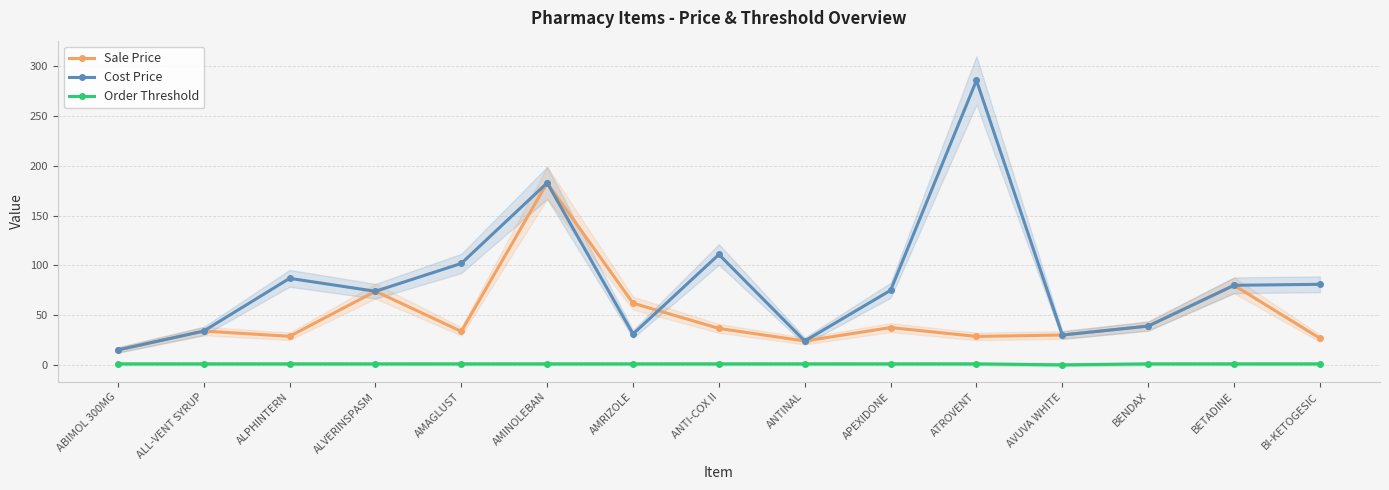

True or false: Sale Price and Order Threshold intersect in this chart.

False